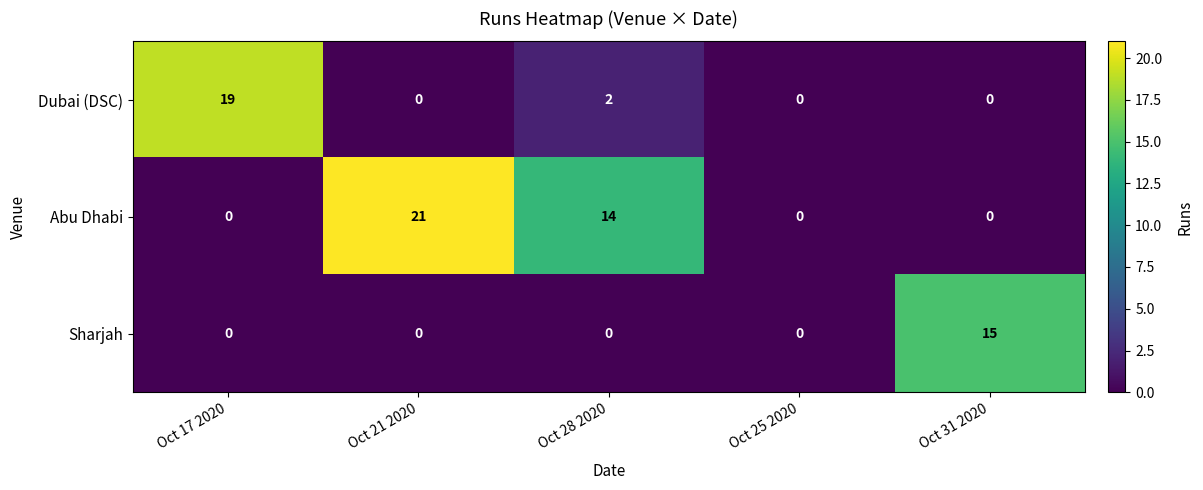

Which series has the largest range (max minus min)?

Abu Dhabi